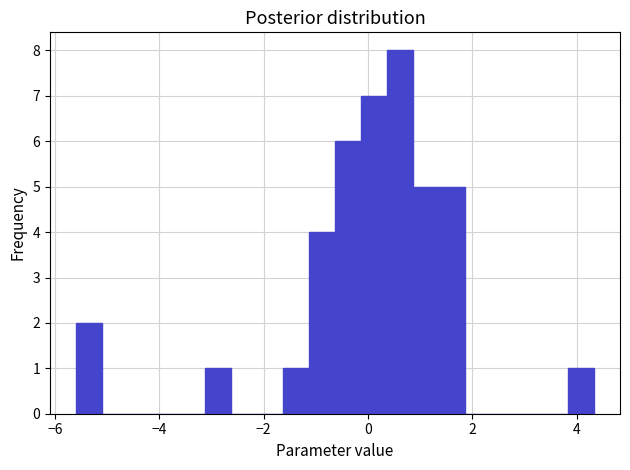

Read against the x-axis, roughly where is the centre of the tallest bar?

0.6